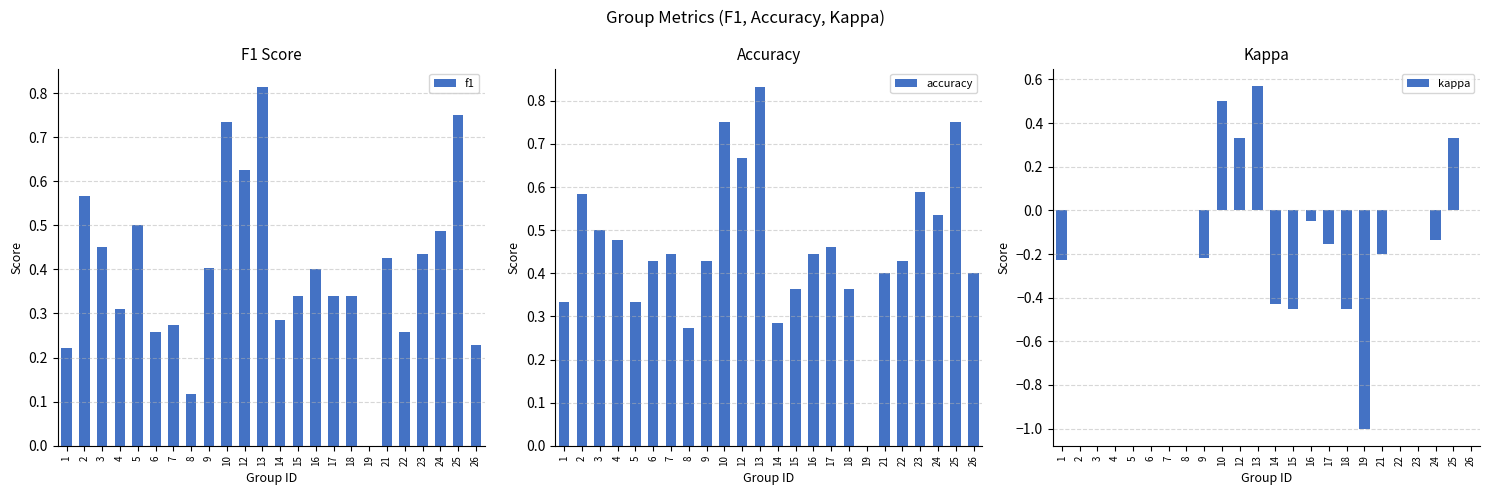

How many bars are there in total?

72